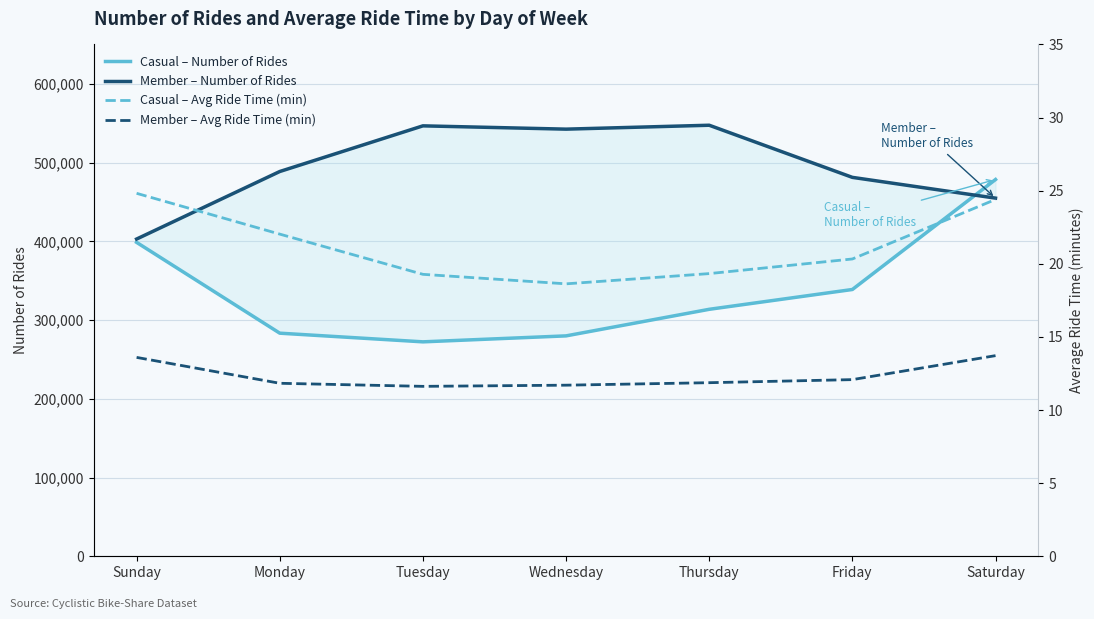

What is the label of the 2nd point from the left?

Monday